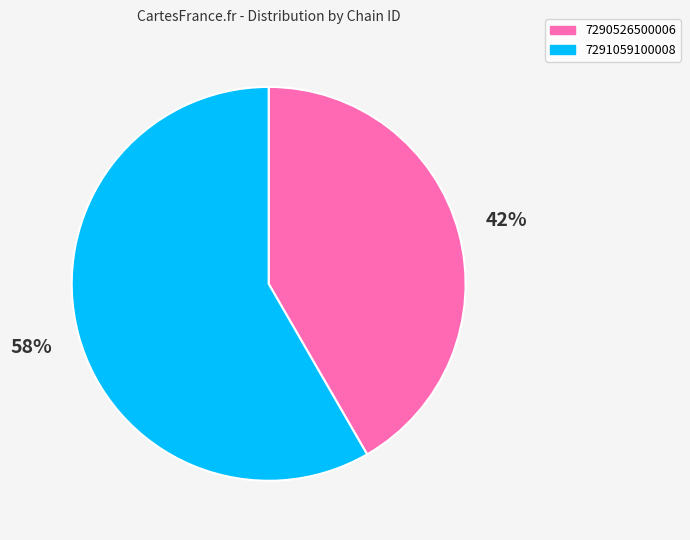

Does 7291059100008 account for over 50% of the chart?

Yes